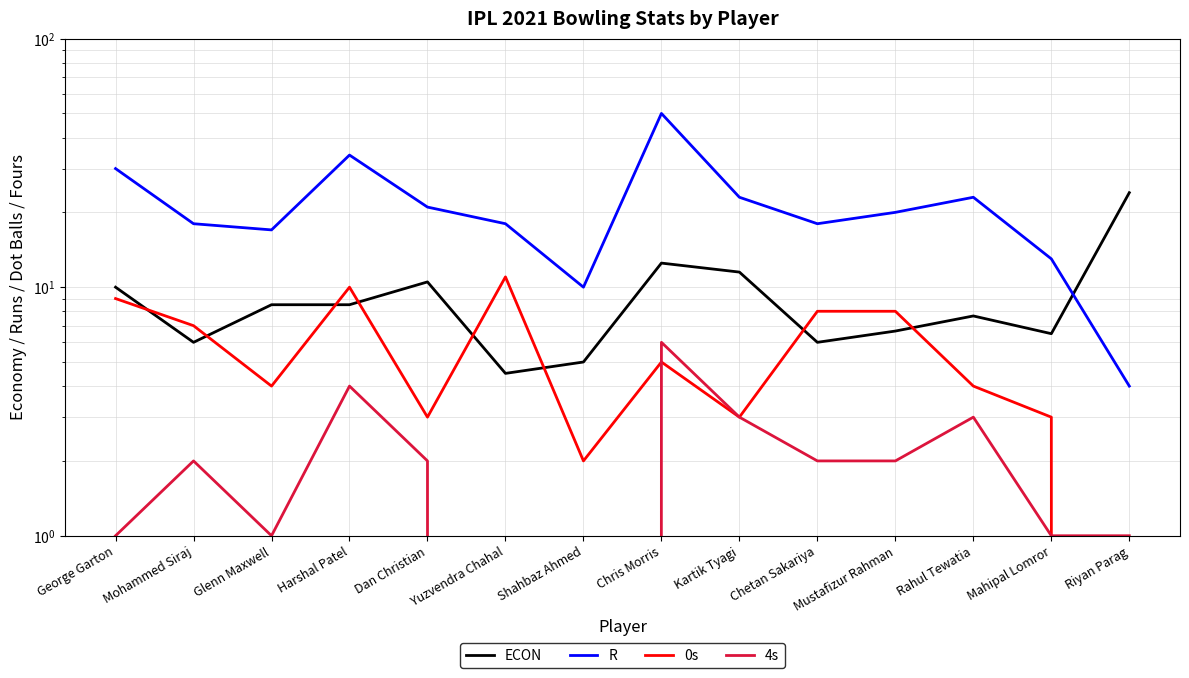

What is the label of the 13th point from the right?

Mohammed Siraj